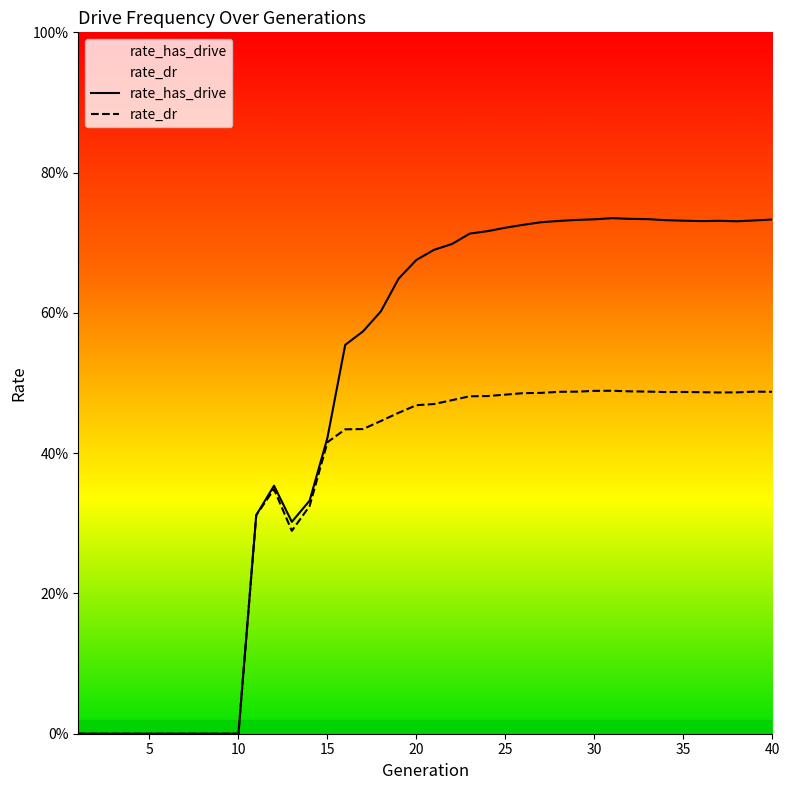

Rank the series by their average value, from lowest to highest.

rate_dr, rate_has_drive